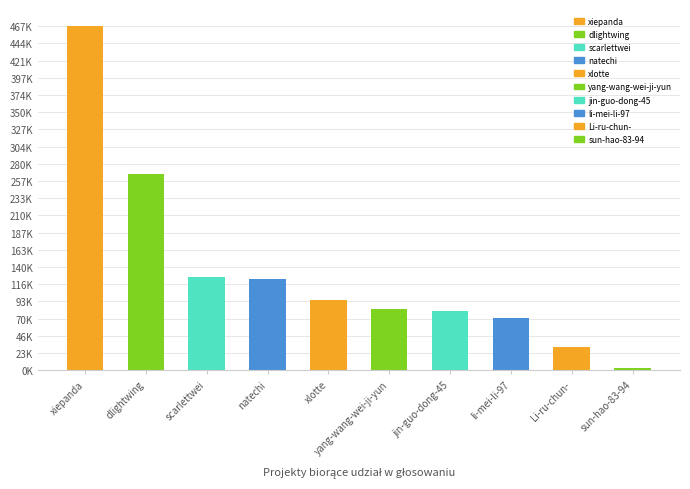

What is the difference between the maximum and minimum values?

467983